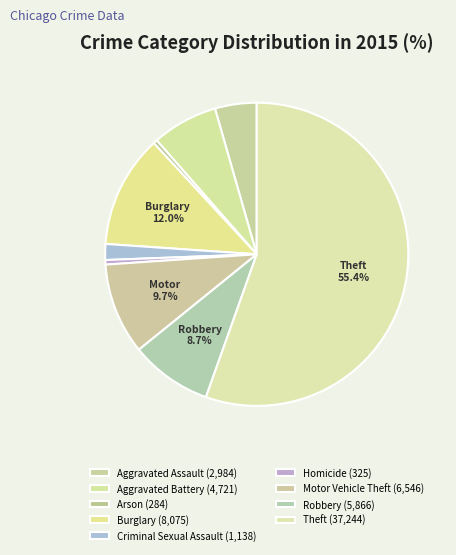

How many slices are in this pie chart?

9